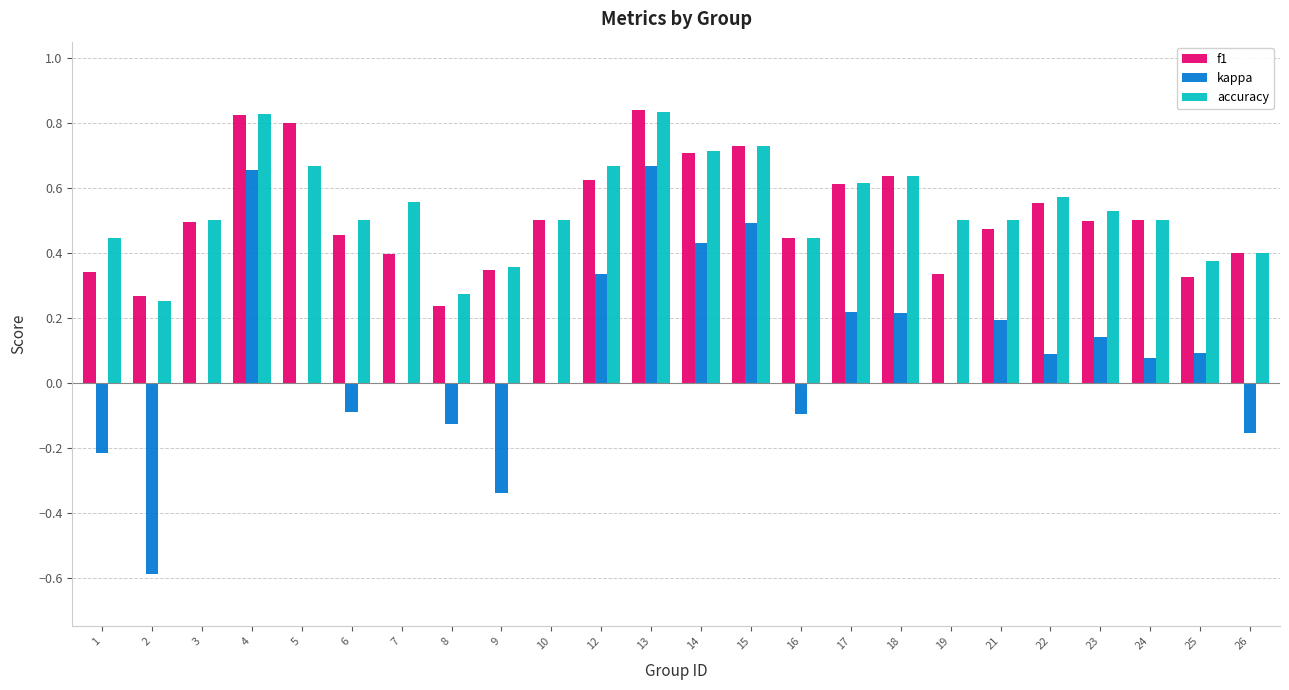

What is the sum of all f1 values?

12.3